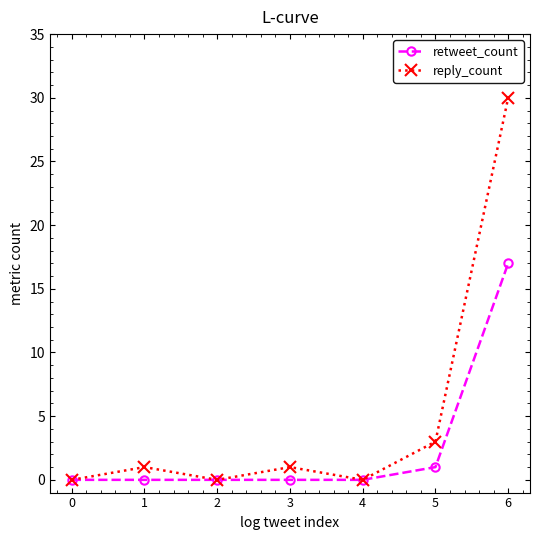

Rank the series by their average value, from lowest to highest.

retweet_count, reply_count